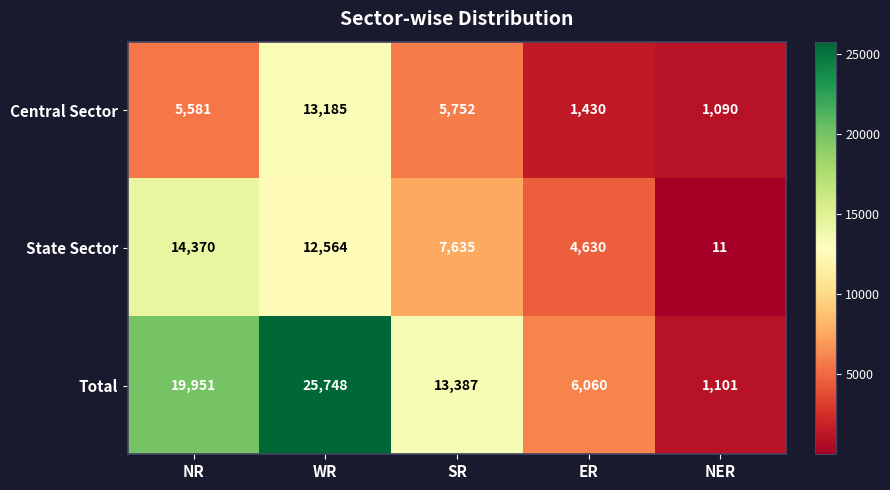

Reading left to right, what are all the values shown in this chart?

Central Sector: 5581	13185	5752	1430	1090
State Sector: 14370	12564	7635	4630	11
Total: 19951	25748	13387	6060	1101